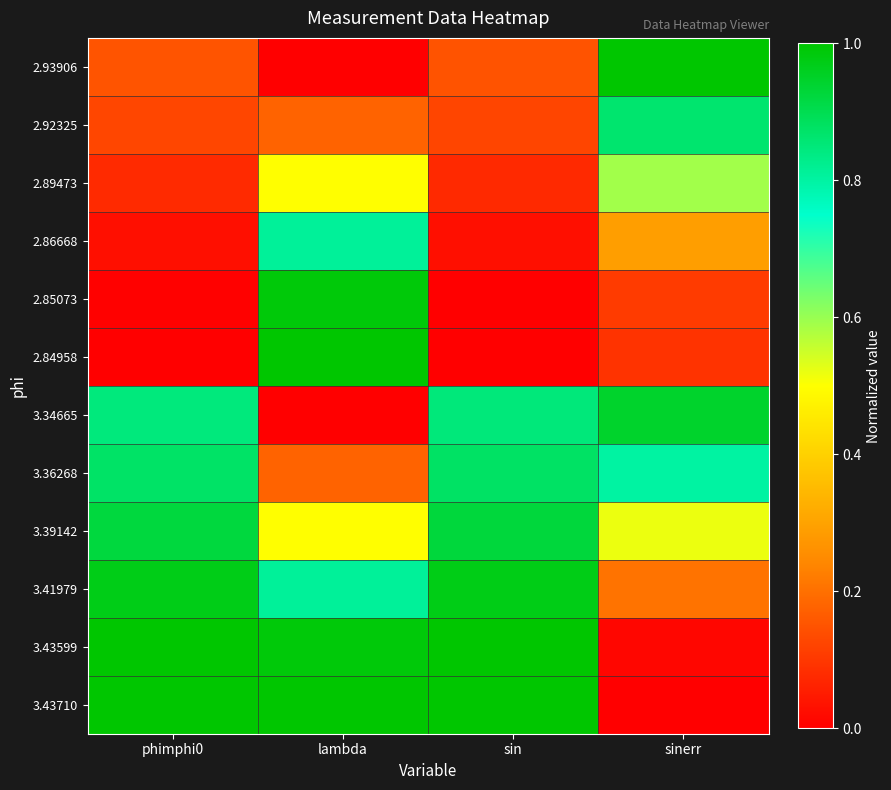

At how many categories does at least one series exceed 0?

4